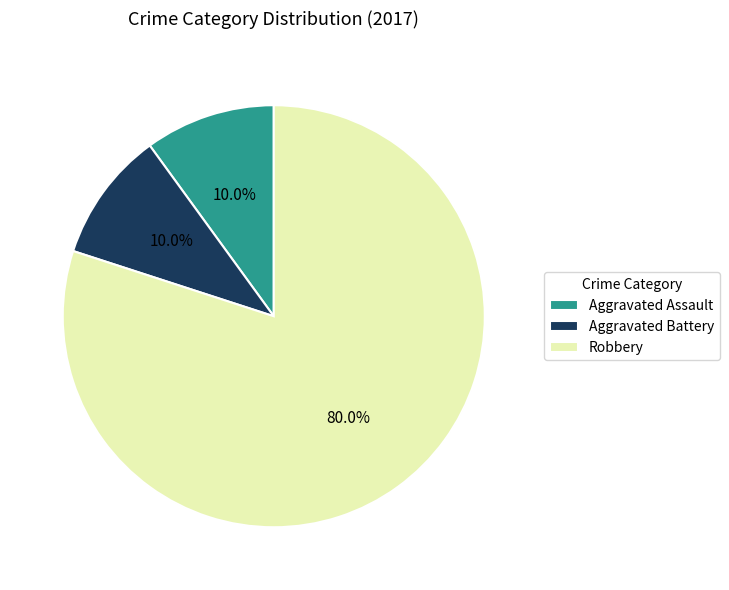

Which slice is the largest?

Robbery